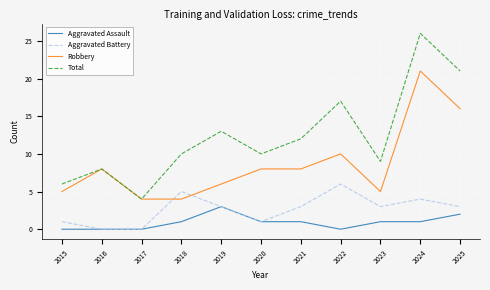

What is the minimum value for Total?

4